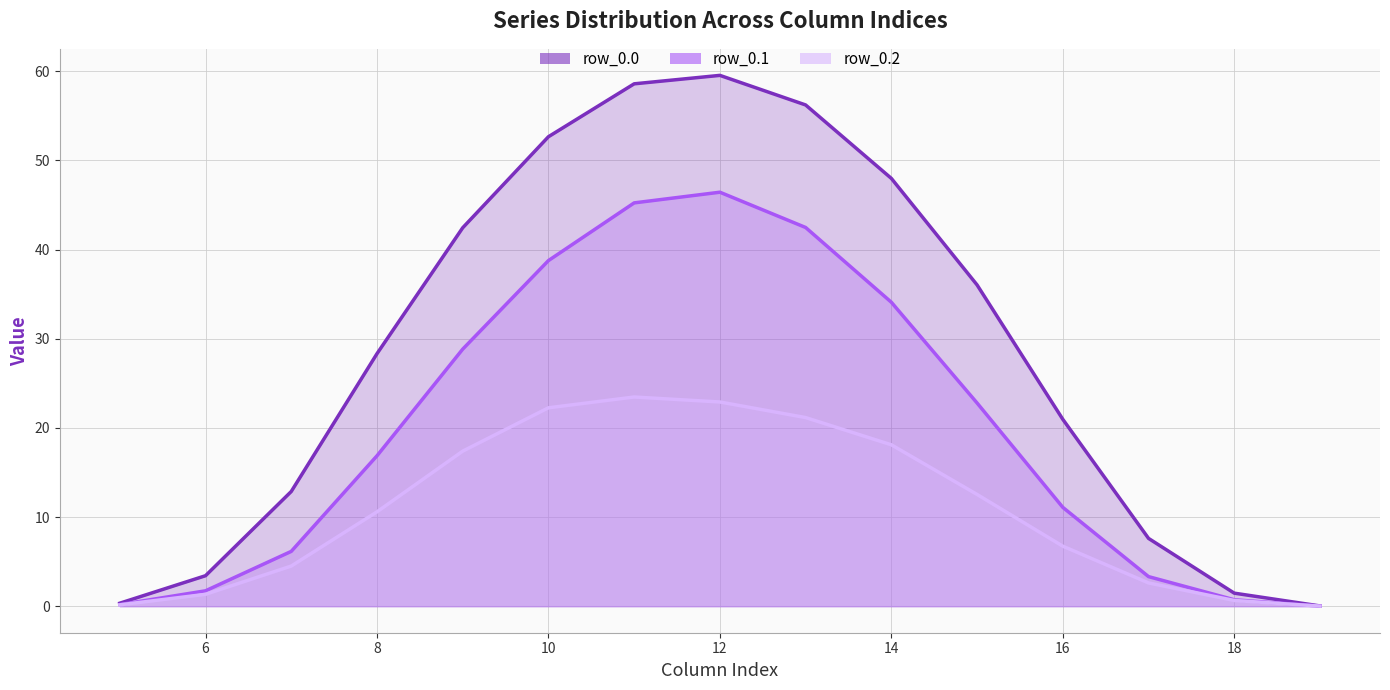

What is the difference between the second highest and minimum values in the row_0.0 line series?

58.6